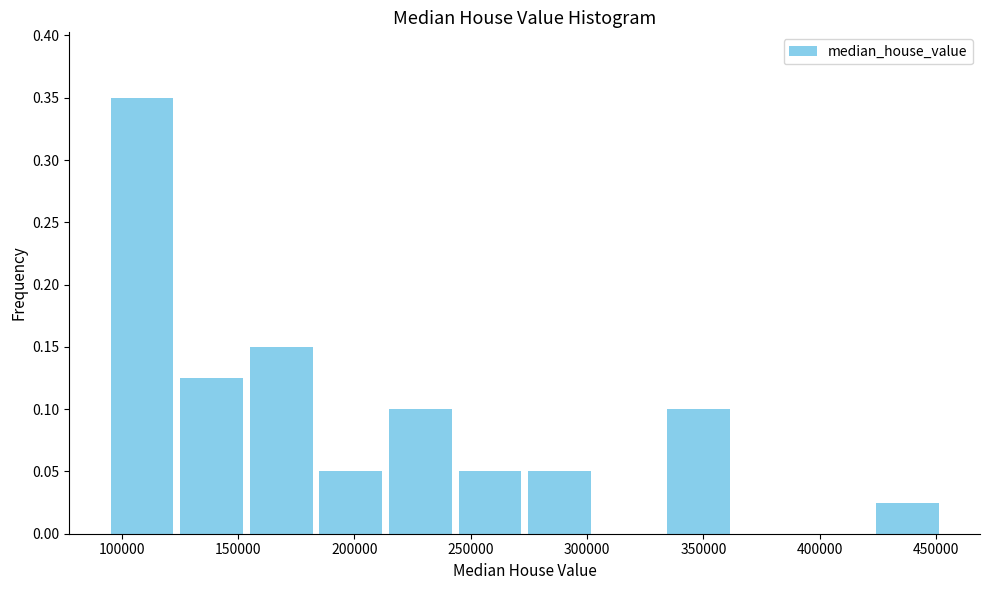

Reading left to right, transcribe this chart: for each bar, give the range it covers on the x-axis and its height. Neither the bar edges nor the heights are printed on the chart, so give them approximately, as read against the axes.

95000 to 125000: 0.350
125000 to 155000: 0.125
155000 to 185000: 0.150
185000 to 215000: 0.050
215000 to 245000: 0.100
245000 to 275000: 0.050
275000 to 305000: 0.050
305000 to 335000: 0
335000 to 365000: 0.100
365000 to 395000: 0
395000 to 425000: 0
425000 to 455000: 0.025